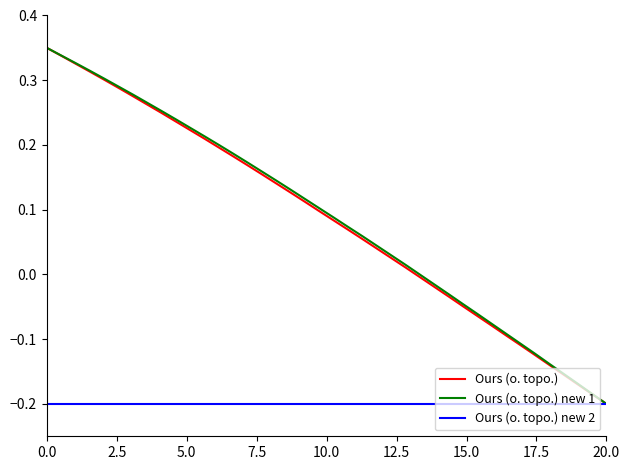

What are all the series names shown in the legend?

Ours (o. topo.), Ours (o. topo.) new 1, Ours (o. topo.) new 2